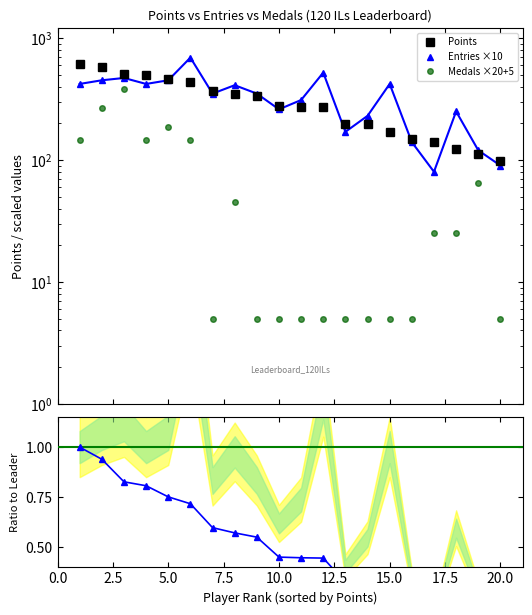

What is the difference between the maximum and minimum values in the Ratio to Leader series?

0.8